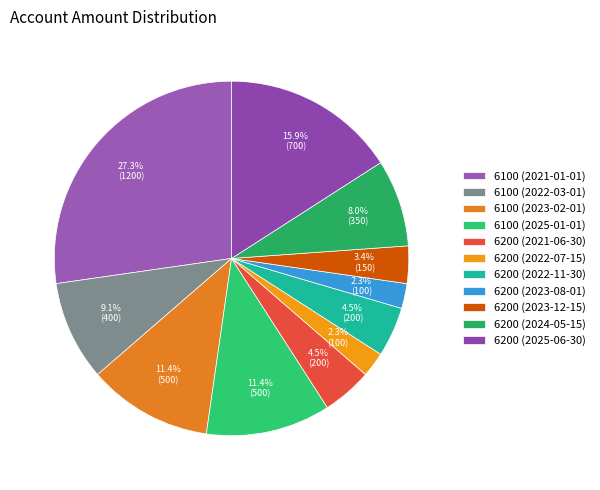

Is it true that 6100 (2021-01-01) is 27% of the pie?

True